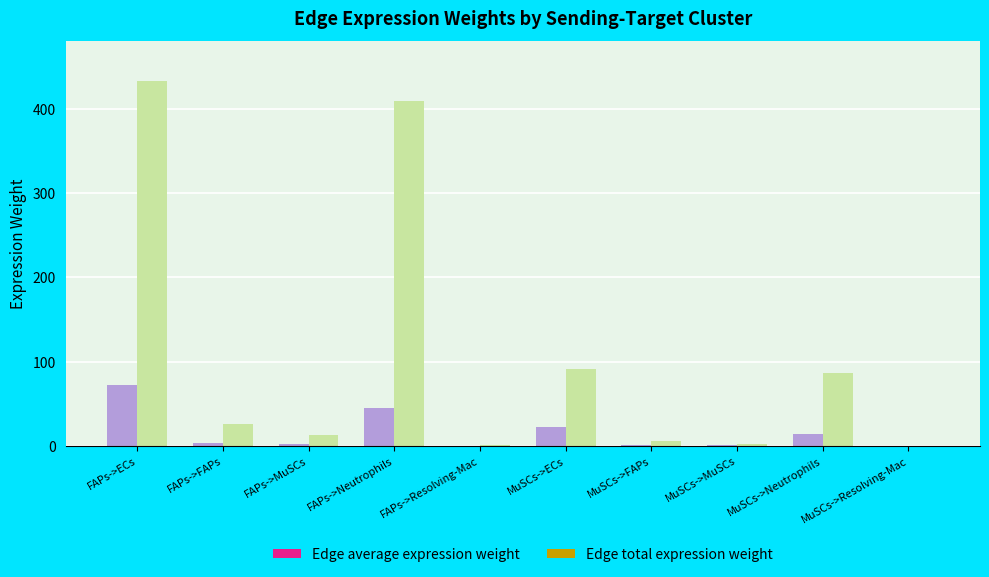

Which series has the largest range (max minus min)?

Edge total expression weight